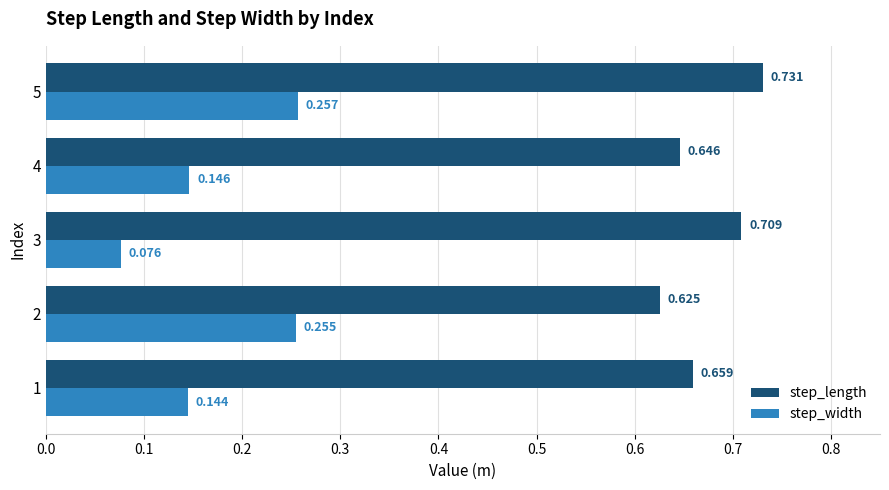

At which label is step_width closest to 0?

3